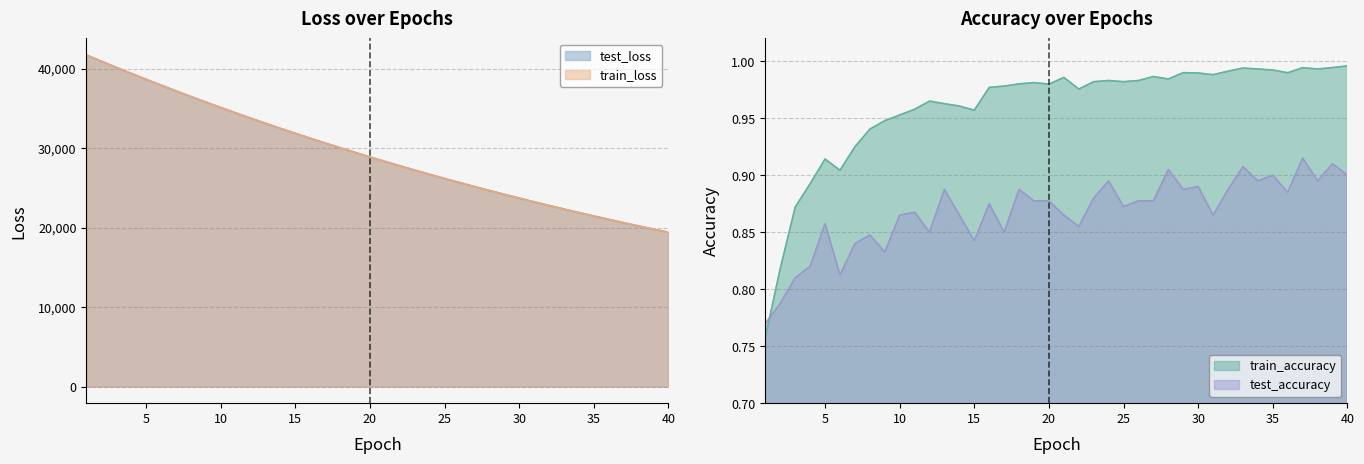

True or false: train_loss has more than 0 points higher than both neighbors.

False